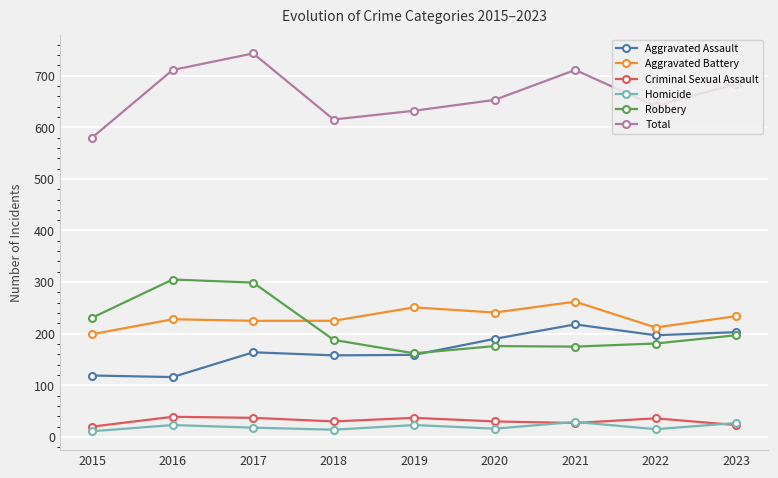

Which series changed the most between 2017 and 2018?

Total